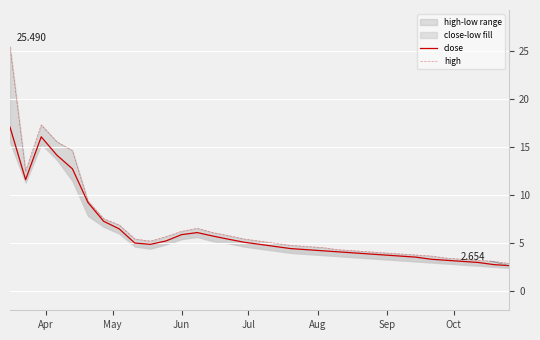

Is the value of close at Aug greater than the value of high at 16?

Yes